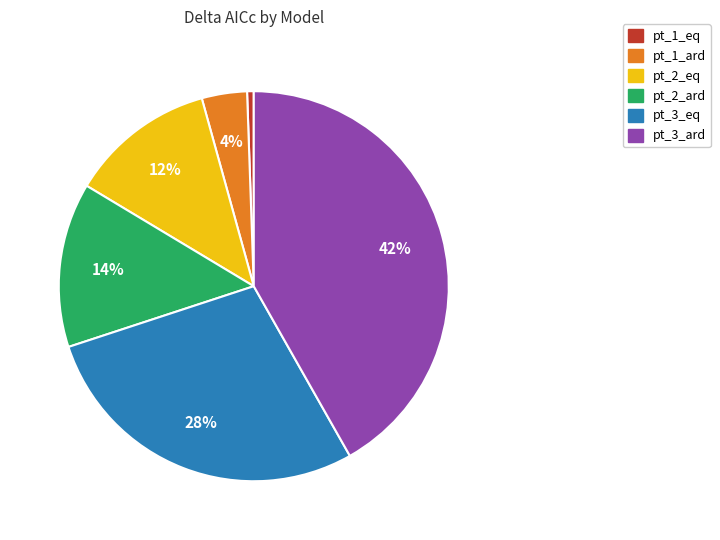

Approximately how many times larger is the value at pt_3_ard compared to pt_3_eq?

1.5